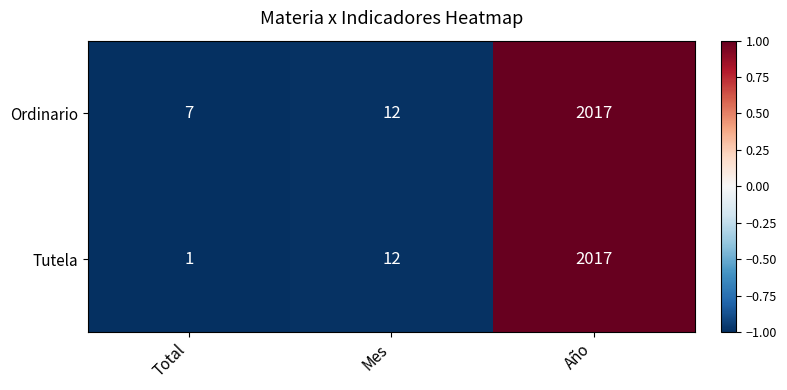

Rank the series by their average value, from lowest to highest.

Tutela, Ordinario